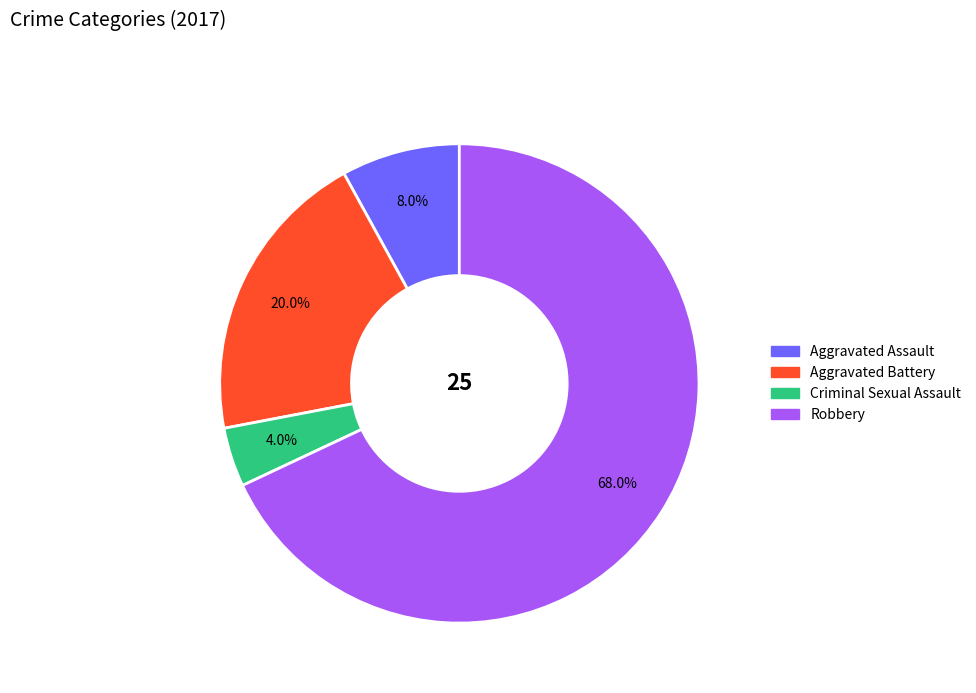

Rank the categories by value from highest to lowest.

Robbery, Aggravated Battery, Aggravated Assault, Criminal Sexual Assault